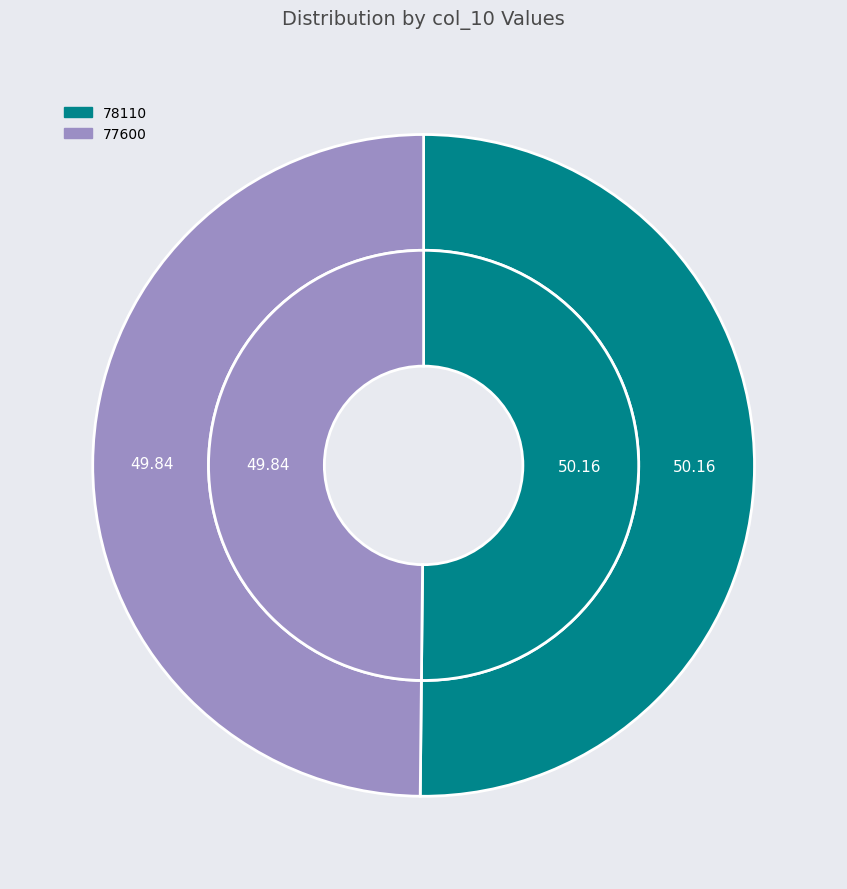

The 78110 slice represents 50% of the pie. True or false?

True